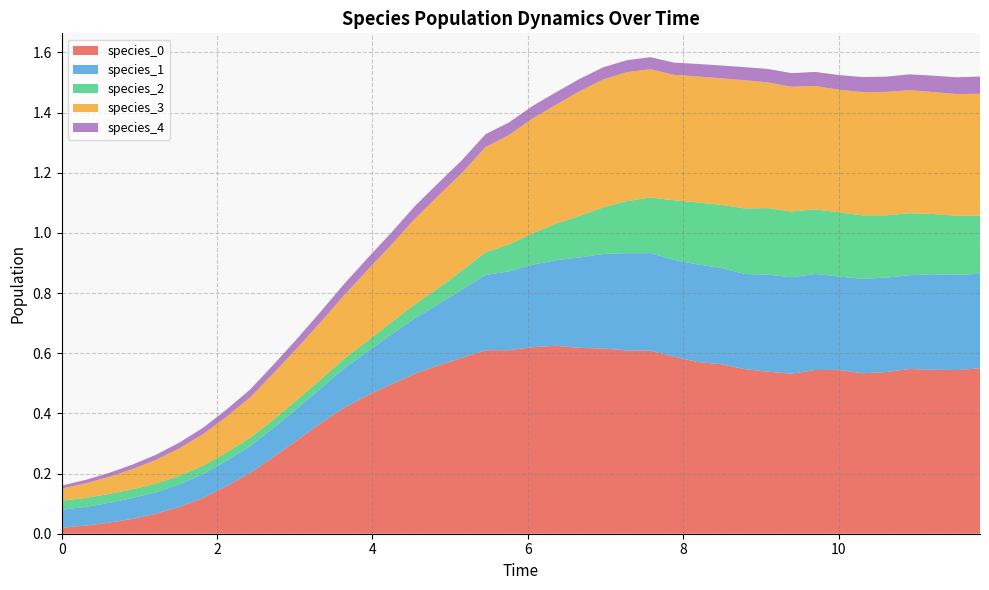

Reading right to left, extract all data points from this chart.

species_0: 11.818181818181818=0.5	11.515151515151516=0.5	11.212121212121213=0.5	10.90909090909091=0.5	10.606060606060606=0.5	10.303030303030303=0.5	10.0=0.5	9.696969696969697=0.5	9.393939393939394=0.5	9.090909090909092=0.5	8.787878787878789=0.5	8.484848484848484=0.6	8.181818181818182=0.6	7.878787878787879=0.6	7.575757575757576=0.6	7.272727272727273=0.6	6.96969696969697=0.6	6.666666666666667=0.6	6.363636363636364=0.6	6.0606060606060606=0.6	5.757575757575758=0.6	5.454545454545455=0.6	5.151515151515151=0.6	4.848484848484849=0.6	4.545454545454546=0.5	4.242424242424242=0.5	3.9393939393939394=0.5	3.6363636363636367=0.4	3.3333333333333335=0.4	3.0303030303030303=0.3	2.7272727272727275=0.3	2.4242424242424243=0.2	2.121212121212121=0.2	1.8181818181818183=0.1	1.5151515151515151=0.1	1.2121212121212122=0.1	0.9090909090909092=0.0	0.6060606060606061=0.0	0.30303030303030304=0.0	0.0=0.0
species_1: 11.818181818181818=0.3	11.515151515151516=0.3	11.212121212121213=0.3	10.90909090909091=0.3	10.606060606060606=0.3	10.303030303030303=0.3	10.0=0.3	9.696969696969697=0.3	9.393939393939394=0.3	9.090909090909092=0.3	8.787878787878789=0.3	8.484848484848484=0.3	8.181818181818182=0.3	7.878787878787879=0.3	7.575757575757576=0.3	7.272727272727273=0.3	6.96969696969697=0.3	6.666666666666667=0.3	6.363636363636364=0.3	6.0606060606060606=0.3	5.757575757575758=0.3	5.454545454545455=0.3	5.151515151515151=0.2	4.848484848484849=0.2	4.545454545454546=0.2	4.242424242424242=0.2	3.9393939393939394=0.1	3.6363636363636367=0.1	3.3333333333333335=0.1	3.0303030303030303=0.1	2.7272727272727275=0.1	2.4242424242424243=0.1	2.121212121212121=0.1	1.8181818181818183=0.1	1.5151515151515151=0.1	1.2121212121212122=0.1	0.9090909090909092=0.1	0.6060606060606061=0.1	0.30303030303030304=0.1	0.0=0.1
species_2: 11.818181818181818=0.2	11.515151515151516=0.2	11.212121212121213=0.2	10.90909090909091=0.2	10.606060606060606=0.2	10.303030303030303=0.2	10.0=0.2	9.696969696969697=0.2	9.393939393939394=0.2	9.090909090909092=0.2	8.787878787878789=0.2	8.484848484848484=0.2	8.181818181818182=0.2	7.878787878787879=0.2	7.575757575757576=0.2	7.272727272727273=0.2	6.96969696969697=0.2	6.666666666666667=0.1	6.363636363636364=0.1	6.0606060606060606=0.1	5.757575757575758=0.1	5.454545454545455=0.1	5.151515151515151=0.1	4.848484848484849=0.1	4.545454545454546=0.0	4.242424242424242=0.0	3.9393939393939394=0.0	3.6363636363636367=0.0	3.3333333333333335=0.0	3.0303030303030303=0.0	2.7272727272727275=0.0	2.4242424242424243=0.0	2.121212121212121=0.0	1.8181818181818183=0.0	1.5151515151515151=0.0	1.2121212121212122=0.0	0.9090909090909092=0.0	0.6060606060606061=0.0	0.30303030303030304=0.0	0.0=0.0
species_3: 11.818181818181818=0.4	11.515151515151516=0.4	11.212121212121213=0.4	10.90909090909091=0.4	10.606060606060606=0.4	10.303030303030303=0.4	10.0=0.4	9.696969696969697=0.4	9.393939393939394=0.4	9.090909090909092=0.4	8.787878787878789=0.4	8.484848484848484=0.4	8.181818181818182=0.4	7.878787878787879=0.4	7.575757575757576=0.4	7.272727272727273=0.4	6.96969696969697=0.4	6.666666666666667=0.4	6.363636363636364=0.4	6.0606060606060606=0.4	5.757575757575758=0.4	5.454545454545455=0.3	5.151515151515151=0.3	4.848484848484849=0.3	4.545454545454546=0.3	4.242424242424242=0.3	3.9393939393939394=0.2	3.6363636363636367=0.2	3.3333333333333335=0.2	3.0303030303030303=0.2	2.7272727272727275=0.2	2.4242424242424243=0.1	2.121212121212121=0.1	1.8181818181818183=0.1	1.5151515151515151=0.1	1.2121212121212122=0.1	0.9090909090909092=0.1	0.6060606060606061=0.1	0.30303030303030304=0.0	0.0=0.0
species_4: 11.818181818181818=0.1	11.515151515151516=0.1	11.212121212121213=0.1	10.90909090909091=0.1	10.606060606060606=0.1	10.303030303030303=0.0	10.0=0.0	9.696969696969697=0.0	9.393939393939394=0.0	9.090909090909092=0.0	8.787878787878789=0.0	8.484848484848484=0.0	8.181818181818182=0.0	7.878787878787879=0.0	7.575757575757576=0.0	7.272727272727273=0.0	6.96969696969697=0.0	6.666666666666667=0.0	6.363636363636364=0.0	6.0606060606060606=0.0	5.757575757575758=0.0	5.454545454545455=0.0	5.151515151515151=0.0	4.848484848484849=0.0	4.545454545454546=0.0	4.242424242424242=0.0	3.9393939393939394=0.0	3.6363636363636367=0.0	3.3333333333333335=0.0	3.0303030303030303=0.0	2.7272727272727275=0.0	2.4242424242424243=0.0	2.121212121212121=0.0	1.8181818181818183=0.0	1.5151515151515151=0.0	1.2121212121212122=0.0	0.9090909090909092=0.0	0.6060606060606061=0.0	0.30303030303030304=0.0	0.0=0.0